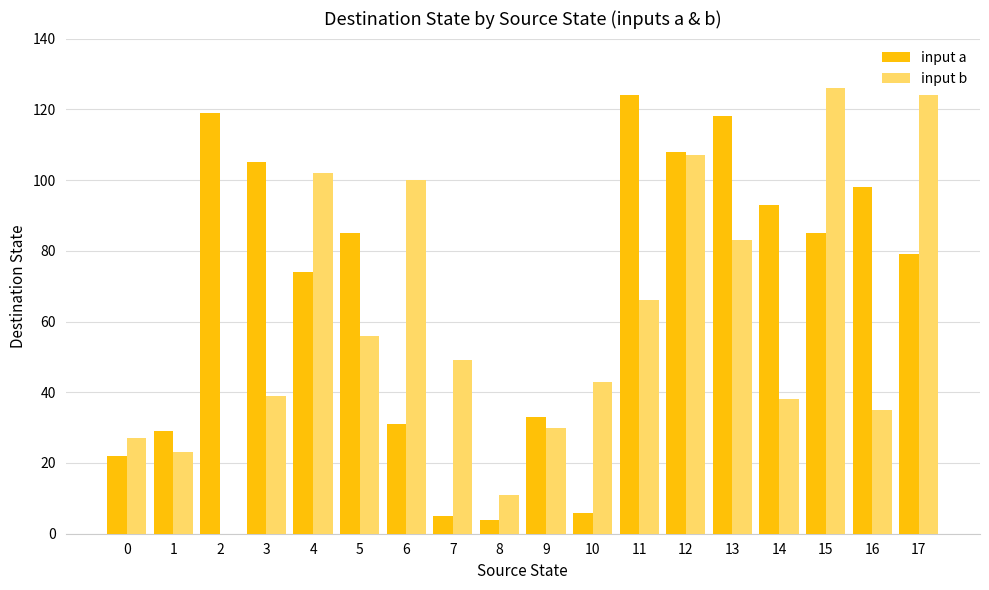

How many series are shown in this chart?

2